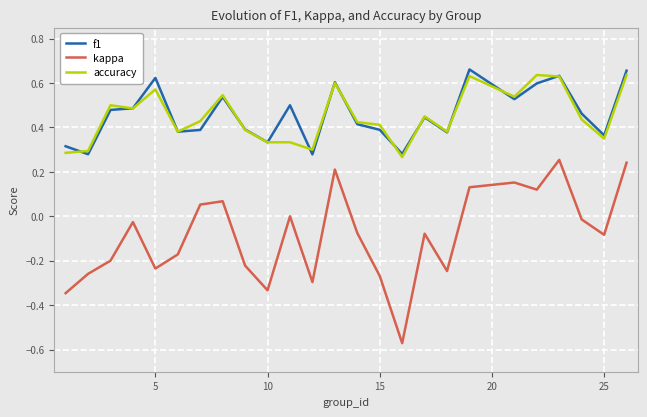

True or false: kappa and accuracy cross at least once.

False